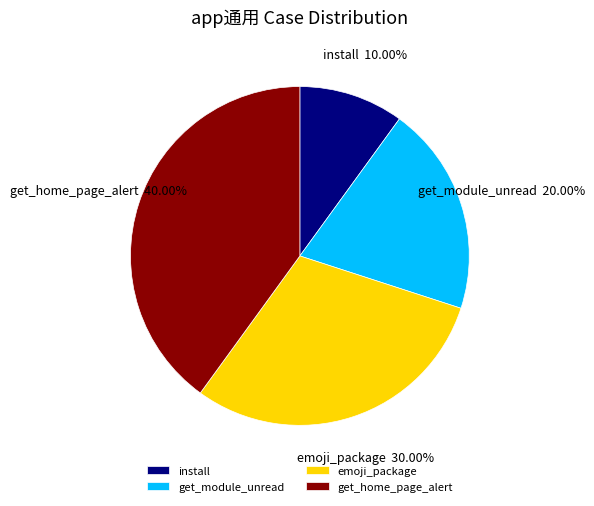

Approximately how many times larger is the value at get_module_unread compared to get_home_page_alert?

0.5